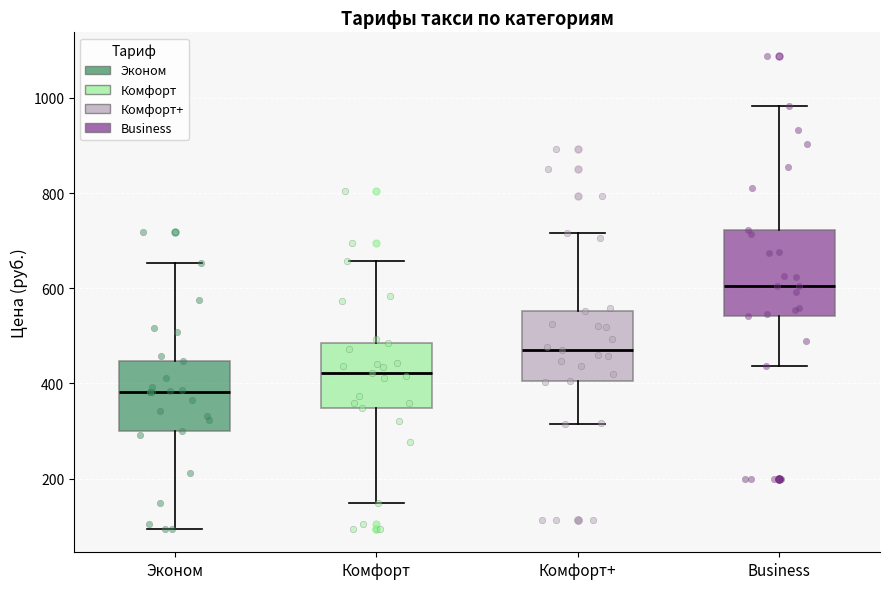

Which box is the tallest, from its lower edge to its upper edge?

Business